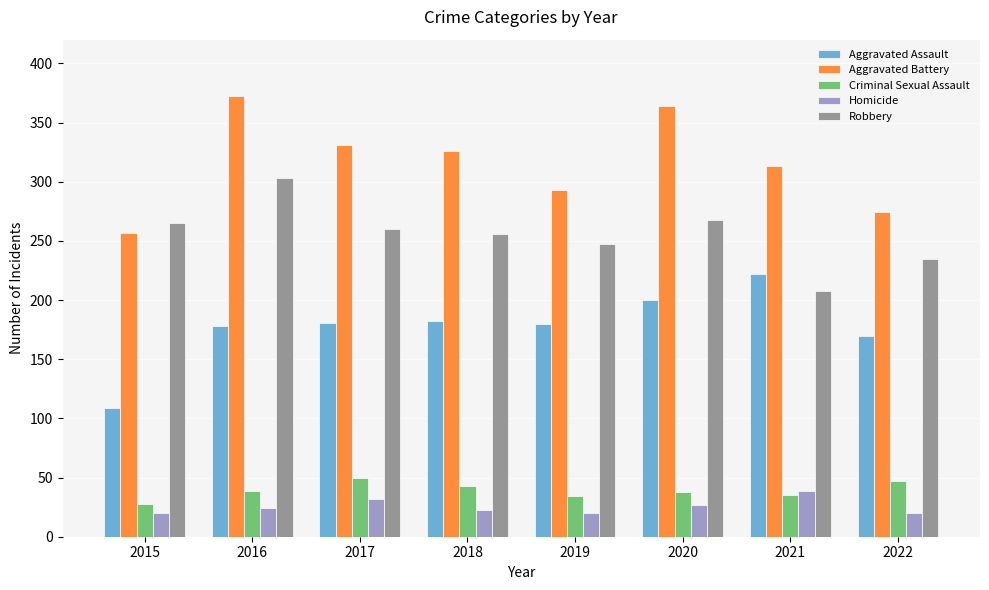

The value of Aggravated Battery at 2015 is 257. True or false?

True